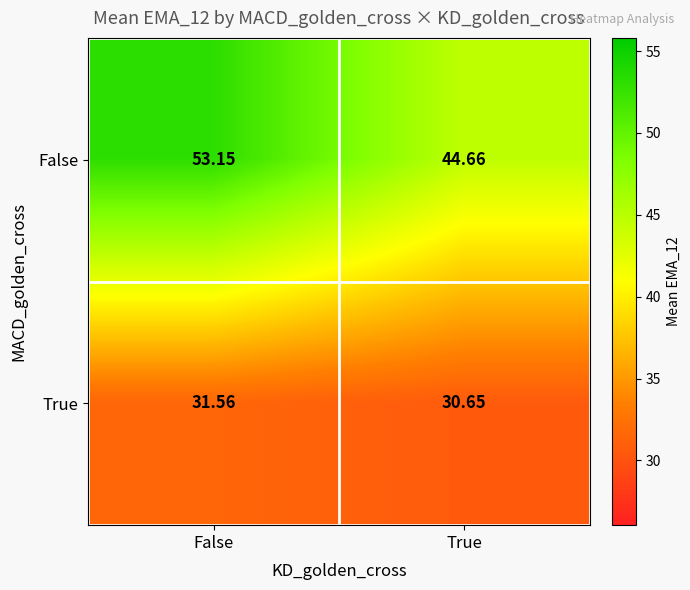

Which series has the largest total across all categories?

False